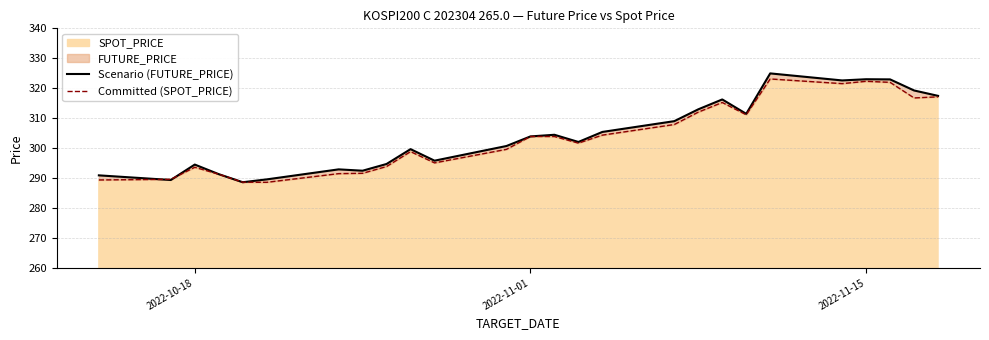

Which series has the largest total across all categories?

Scenario (FUTURE_PRICE)